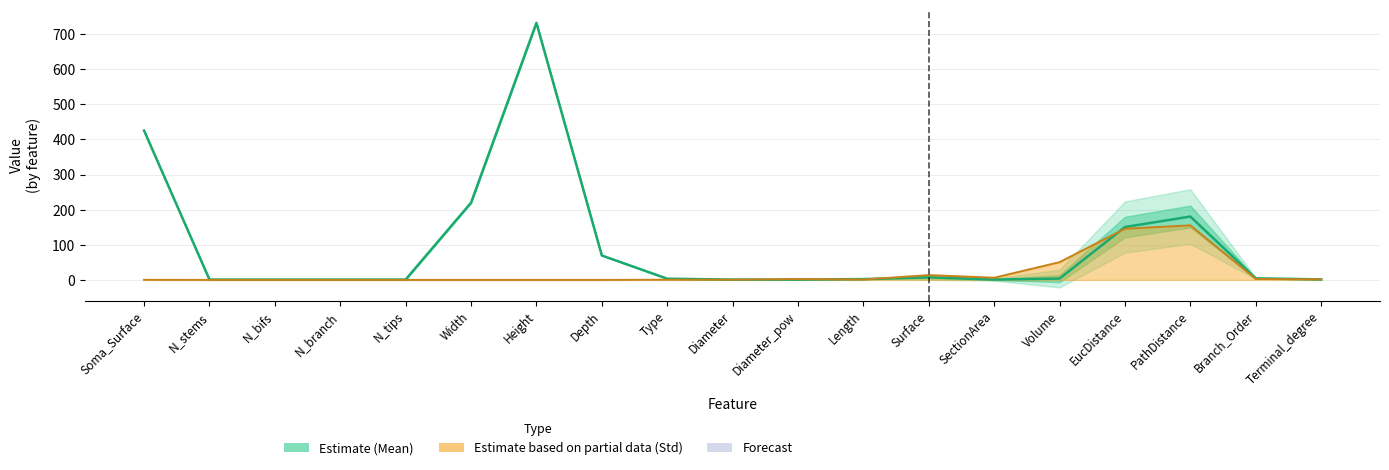

What position from the left is N_stems?

2